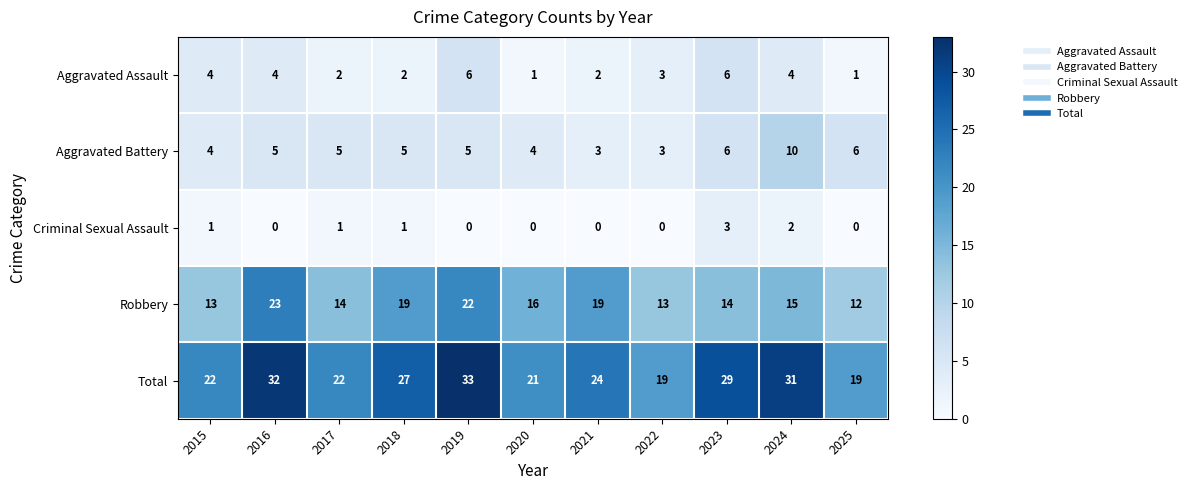

What is the lowest value of the Total series?

19